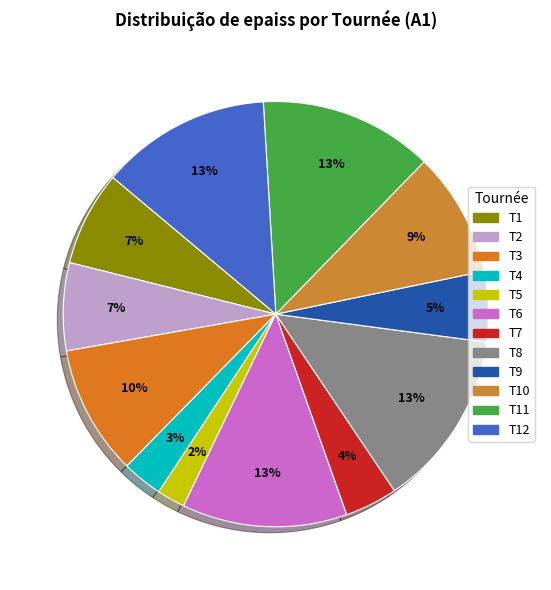

To the nearest percent, what is the combined percentage of T11 and T8?

27%